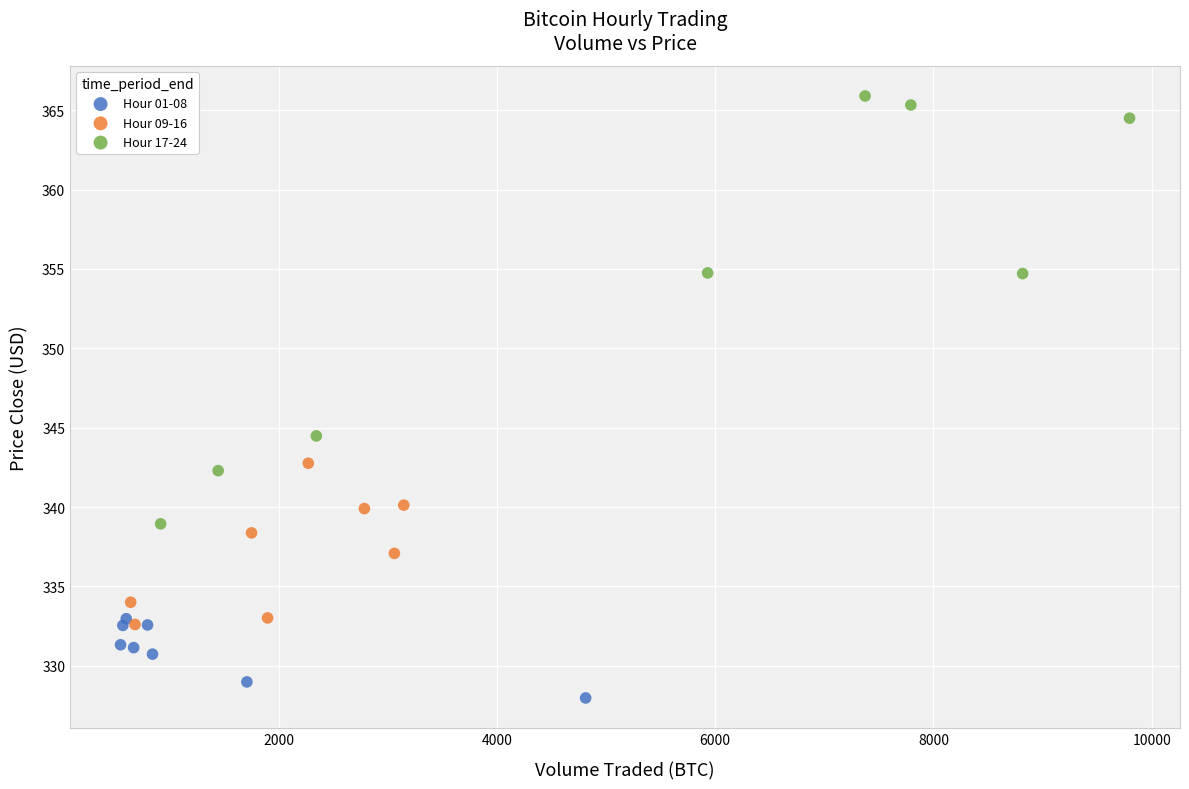

Which series contains the lowest Y value?

Hour 01-08